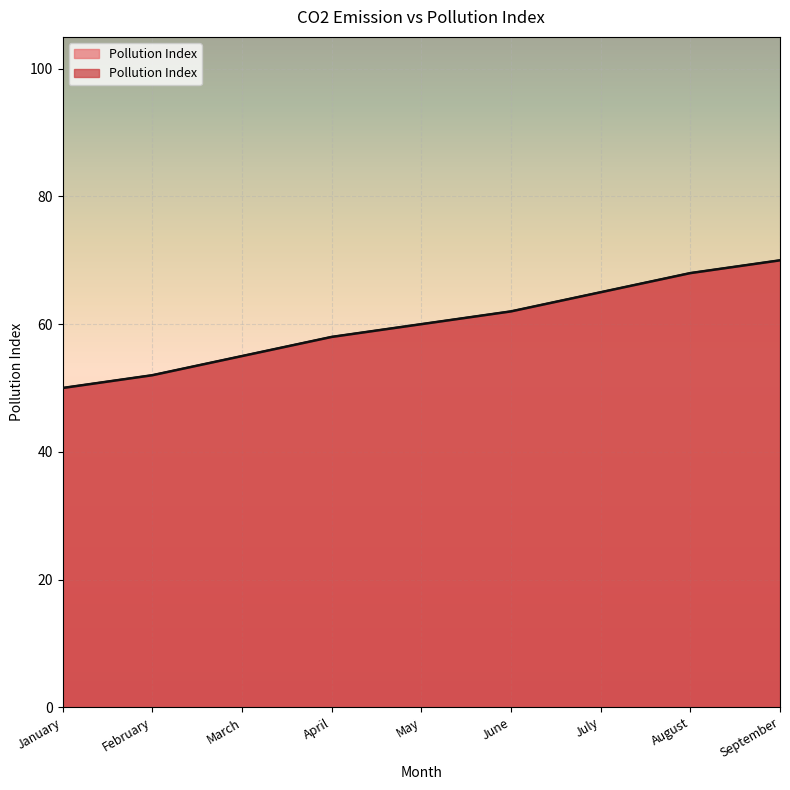

Reading right to left, what are all the values shown in this chart?

September=70	August=68	July=65	June=62	May=60	April=58	March=55	February=52	January=50